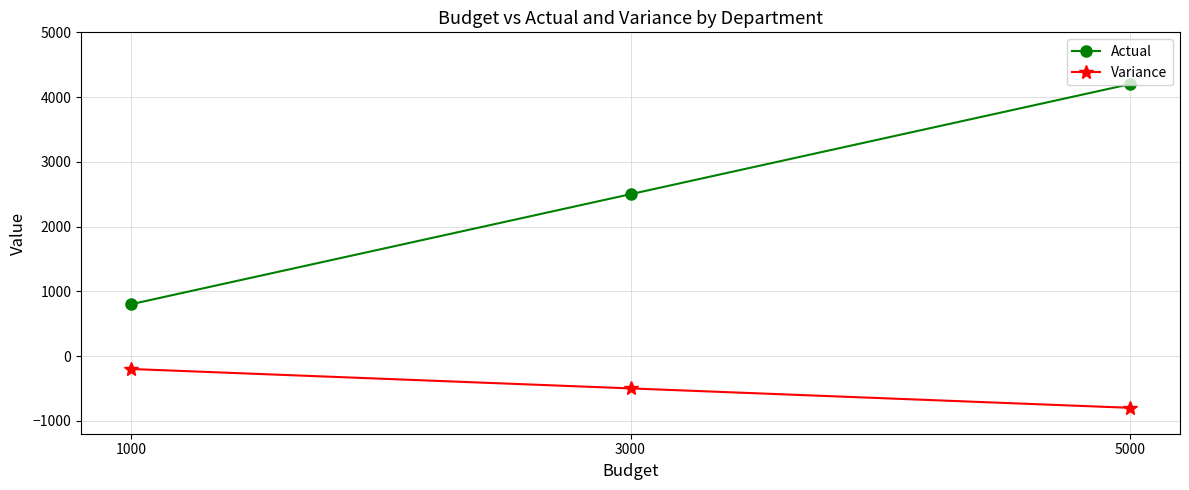

The value of Actual at 3000 is 2500. True or false?

True